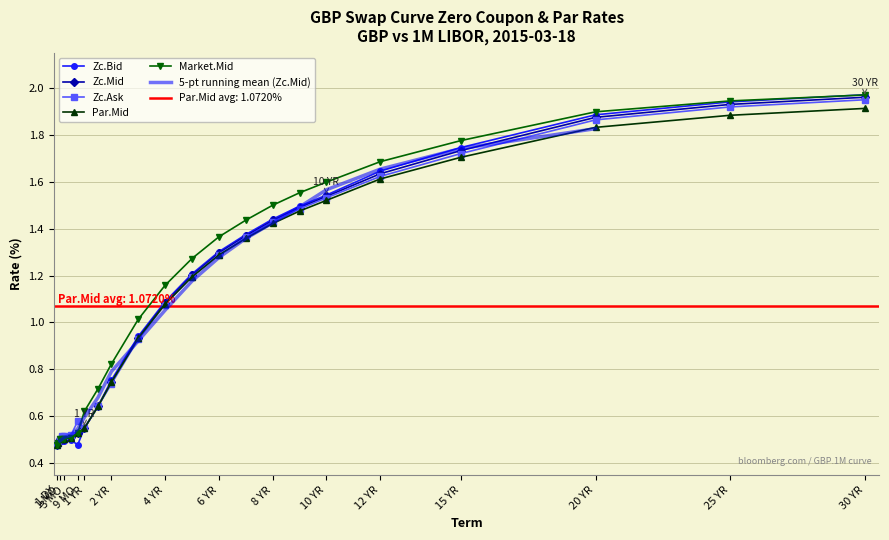

True or false: Market.Mid and Zc.Mid intersect in this chart.

True